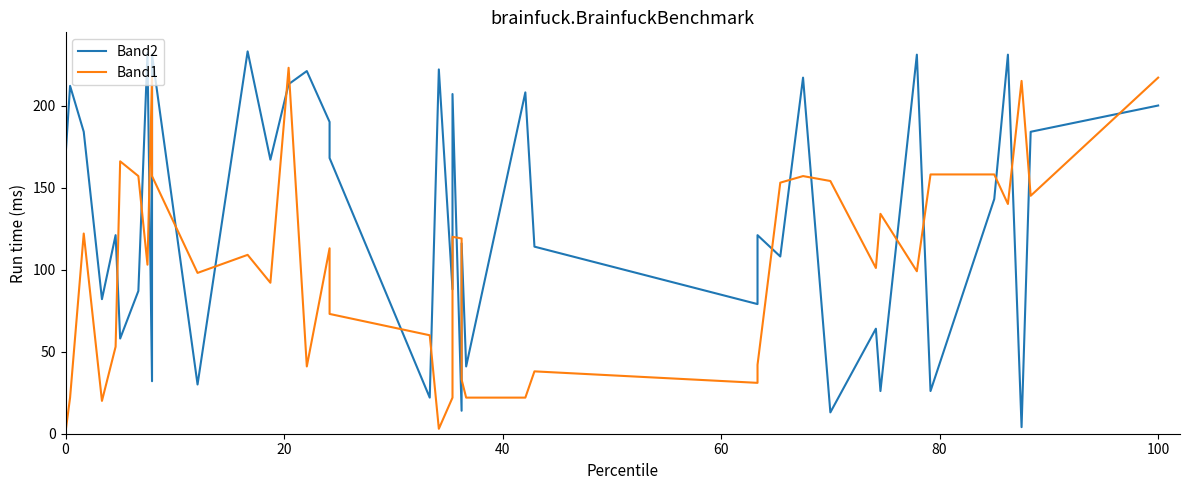

What is the difference between the second highest and second lowest values in the Band1 series?

214